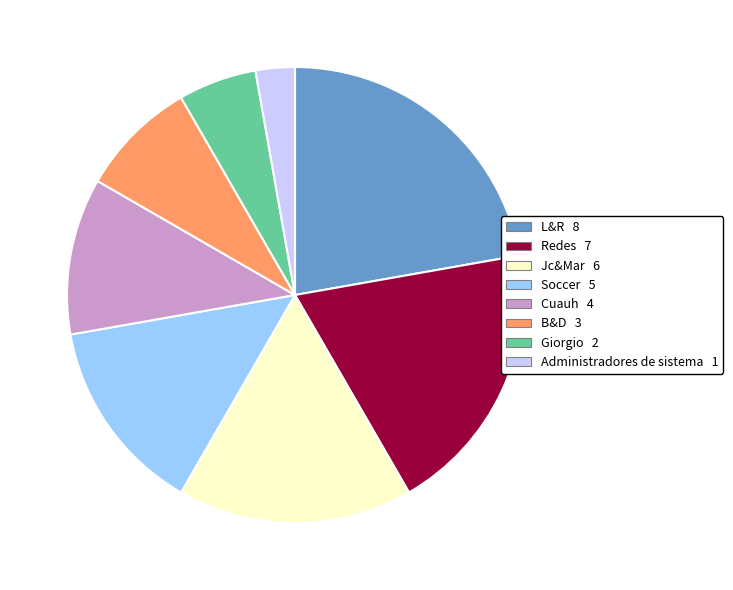

Do Cuauh and Soccer together represent more than half of the pie?

No